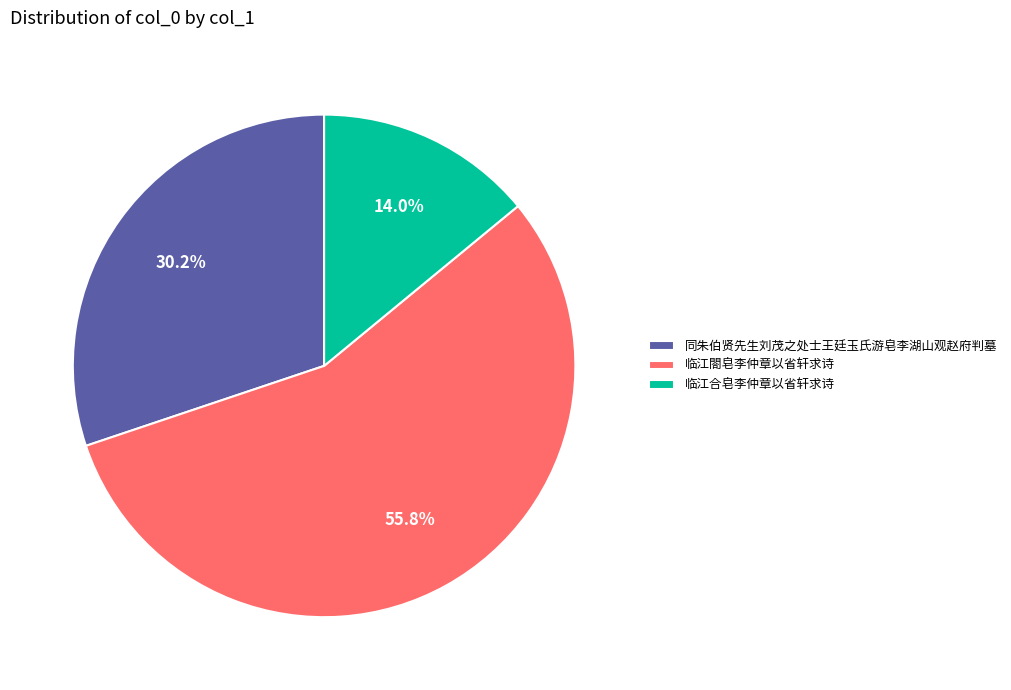

Between 临江閤皂李仲章以省轩求诗 and 同朱伯贤先生刘茂之处士王廷玉氏游皂李湖山观赵府判墓, which is larger?

临江閤皂李仲章以省轩求诗